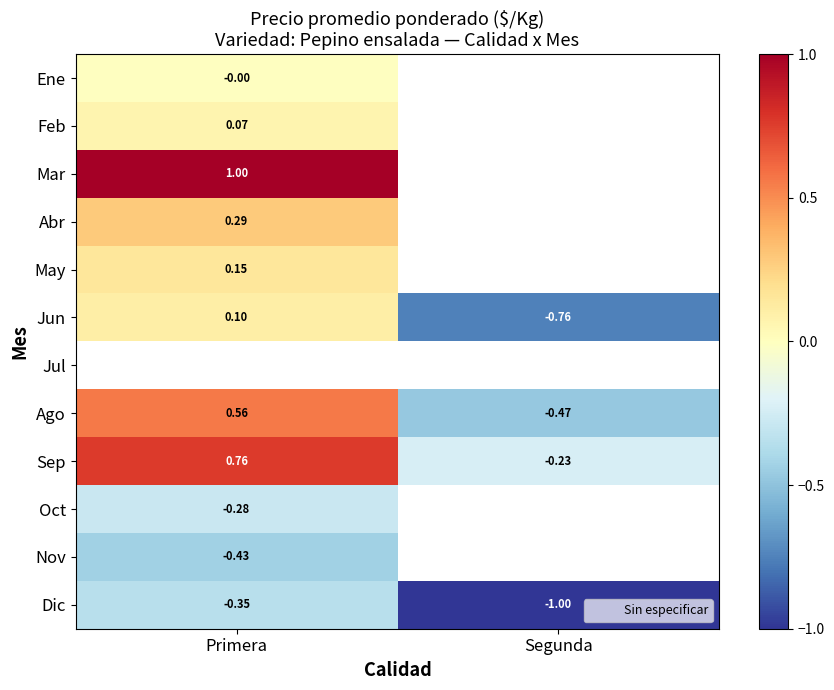

Which series has the widest spread of values?

Ago